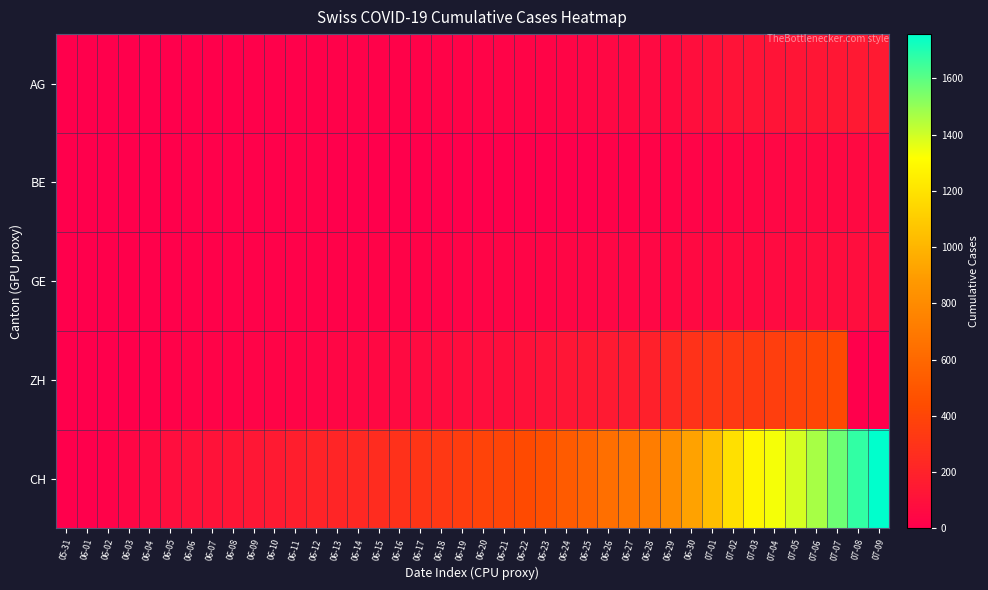

Which series has the largest total across all categories?

CH